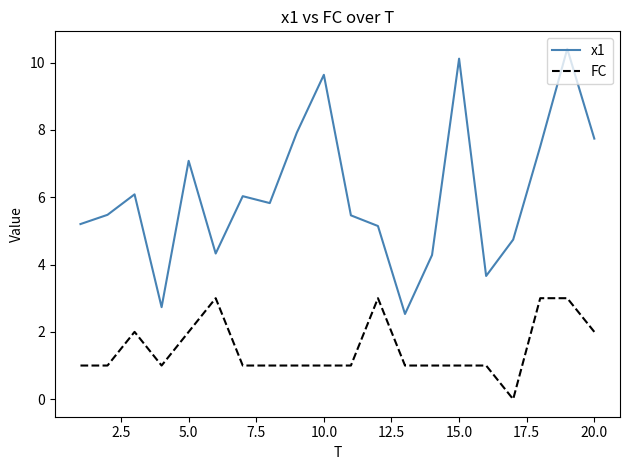

Reading right to left, what are all the values shown in this chart?

x1: 7.7	10.4	7.5	4.7	3.7	10.1	4.3	2.5	5.1	5.5	9.6	7.9	5.8	6.0	4.3	7.1	2.7	6.1	5.5	5.2
FC: 2.0	3.0	3.0	0.0	1.0	1.0	1.0	1.0	3.0	1.0	1.0	1.0	1.0	1.0	3.0	2.0	1.0	2.0	1.0	1.0